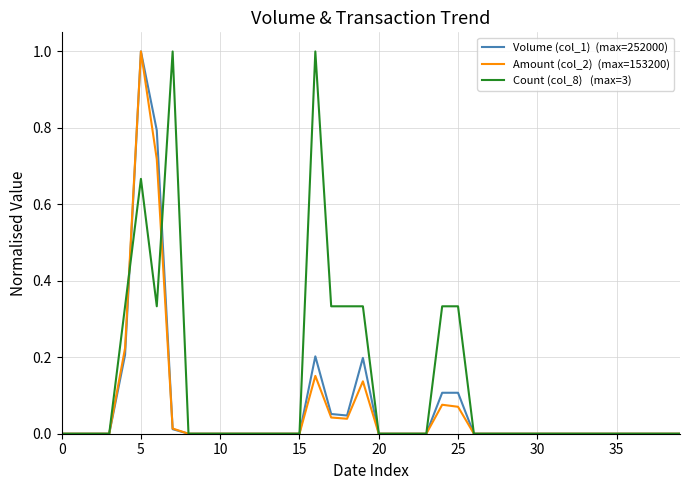

What is the greatest value displayed?

1.0